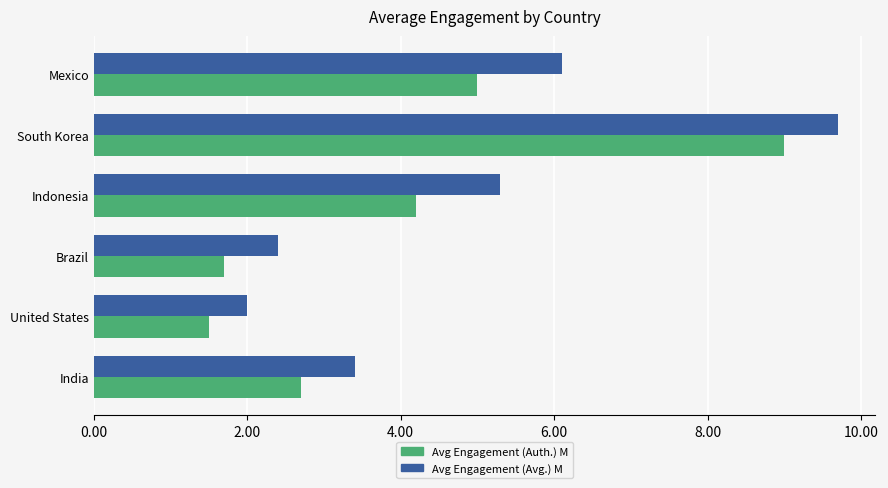

At how many categories does at least one series exceed 7?

1